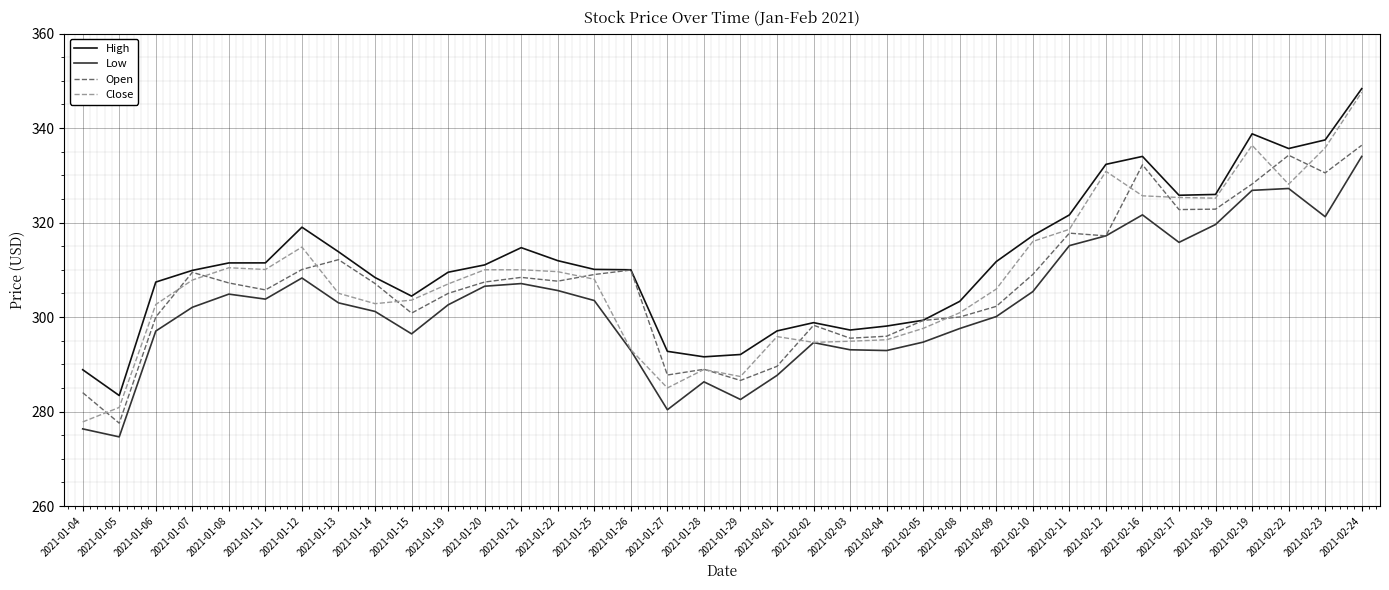

The value of Low at 2021-02-17 is 522.0. True or false?

False